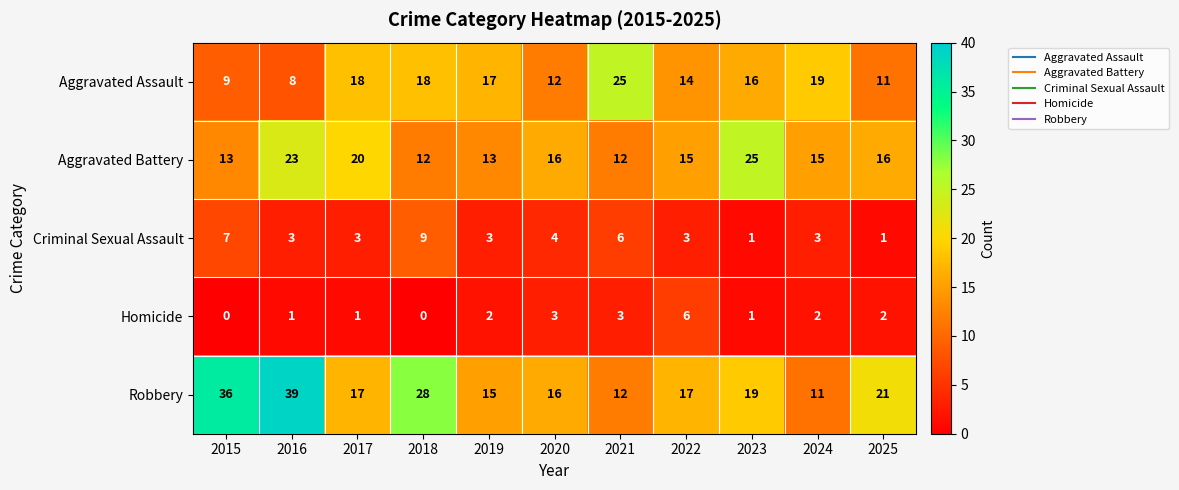

What is the sum of the Aggravated Assault values at 2020 and 2016?

20